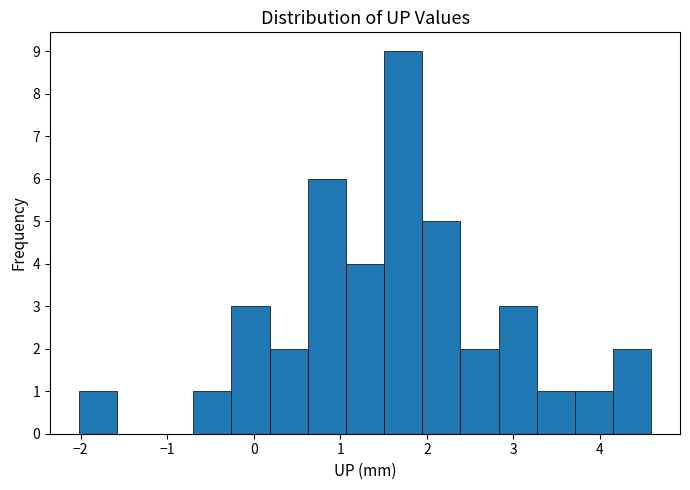

Reading left to right, transcribe this chart: for each bar, give the range it covers on the x-axis and its height. Neither the bar edges nor the heights are printed on the chart, so give them approximately, as read against the axes.

-2.0 to -1.6: 1
-1.6 to -1.1: 0
-1.1 to -0.7: 0
-0.7 to -0.3: 1
-0.3 to 0.2: 3
0.2 to 0.6: 2
0.6 to 1.1: 6
1.1 to 1.5: 4
1.5 to 1.9: 9
1.9 to 2.4: 5
2.4 to 2.8: 2
2.8 to 3.3: 3
3.3 to 3.7: 1
3.7 to 4.2: 1
4.2 to 4.6: 2